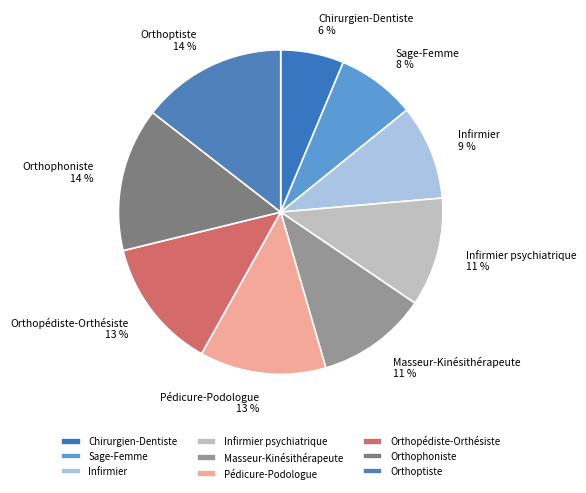

Which category has the smallest portion of the pie?

Chirurgien-Dentiste